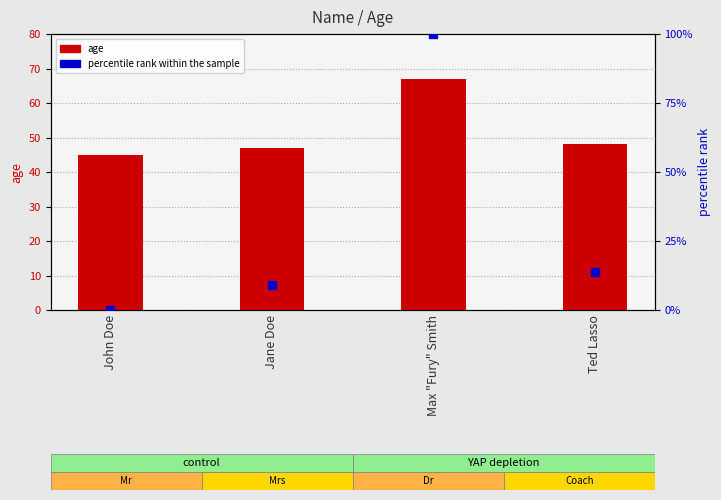

Which series contains the highest Y value?

percentile rank within the sample